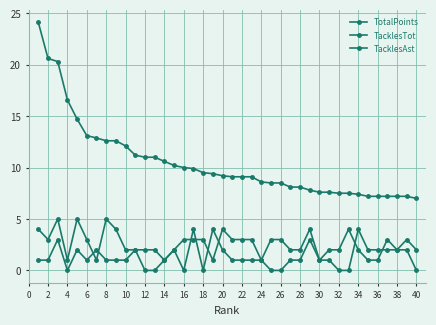

True or false: TacklesTot and TotalPoints cross at least once.

False